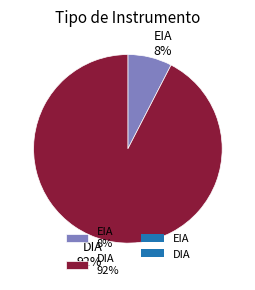

To the nearest percent, what is the combined percentage of DIA 92% and EIA 8%?

100%